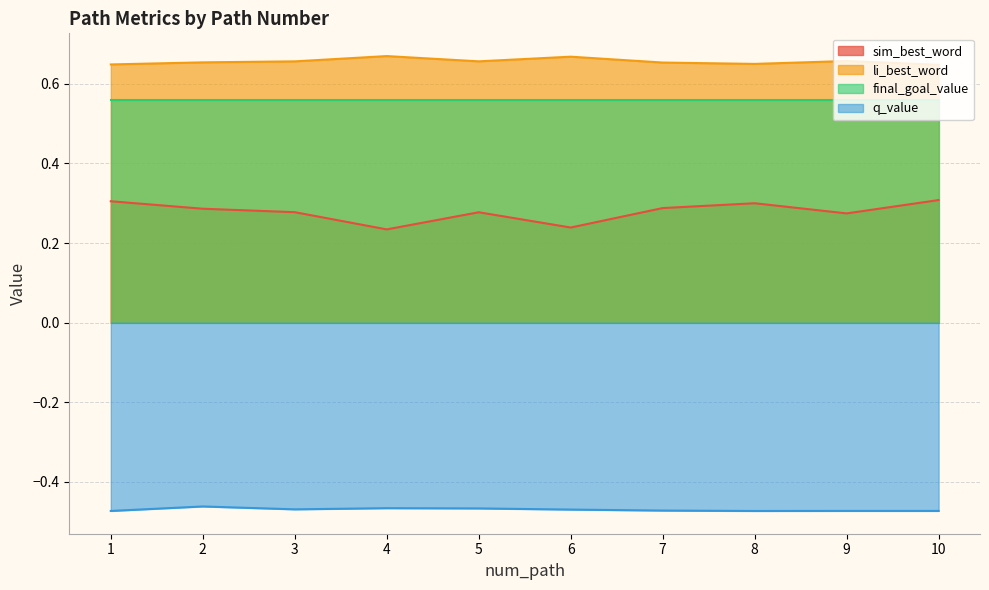

How many lines are shown in the chart?

4